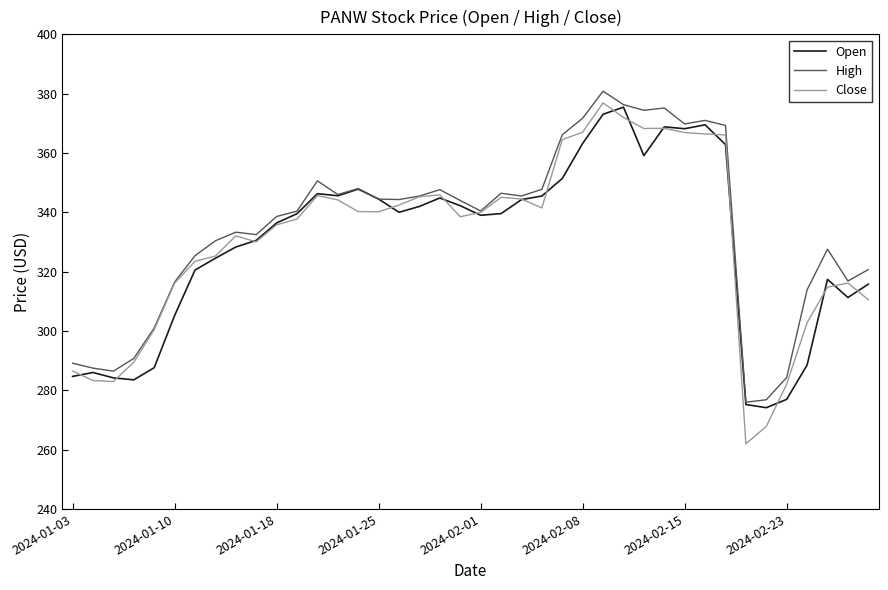

How many distinct data groups are displayed?

3